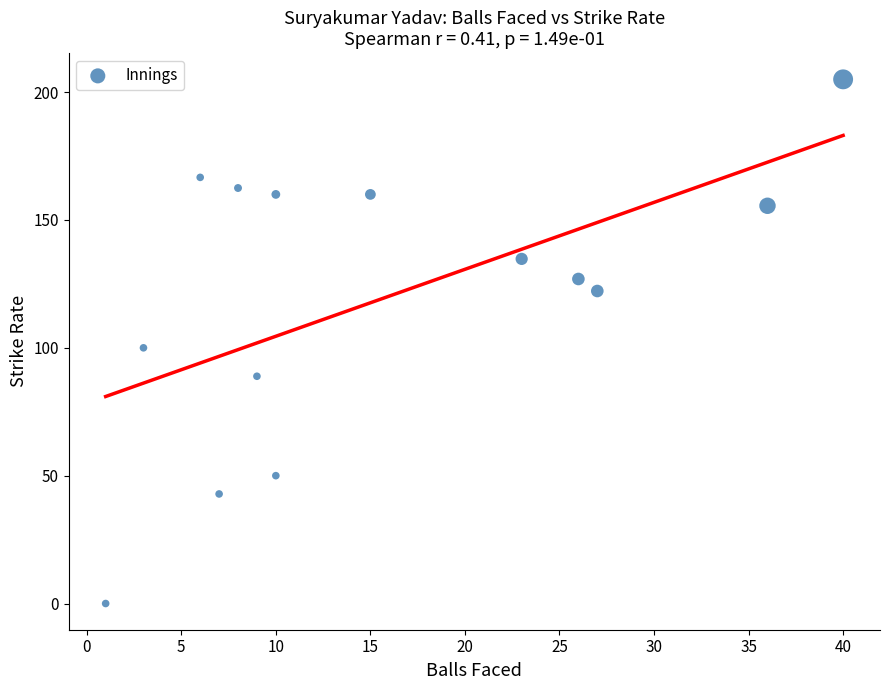

What is the range of Y values (max minus min)?

205.0